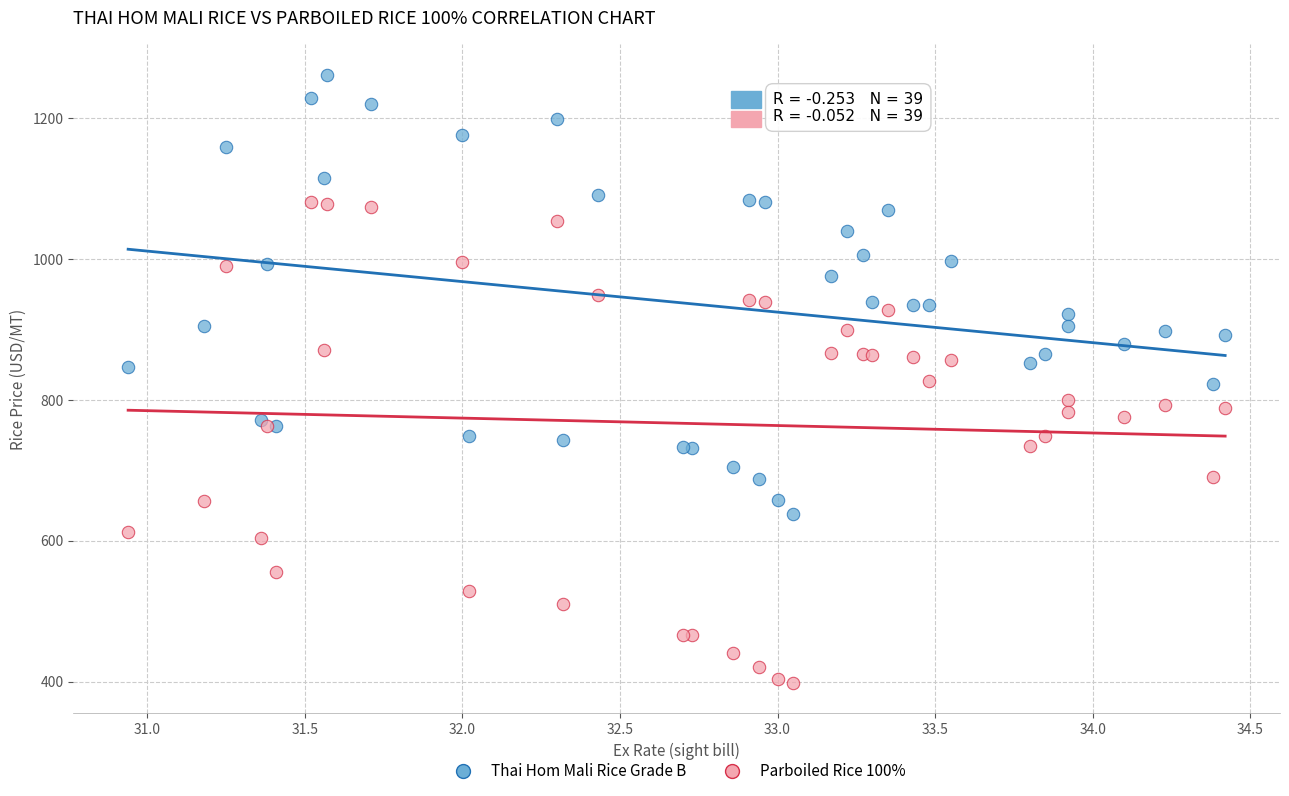

Which series contains the lowest Y value?

Parboiled Rice 100%